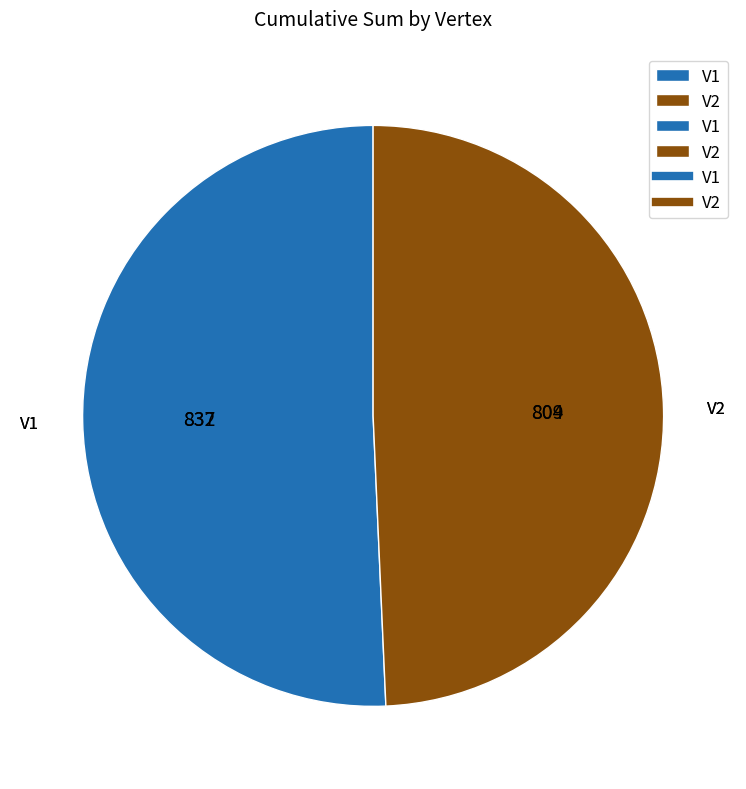

Which has a higher value, V1 or V2?

V1